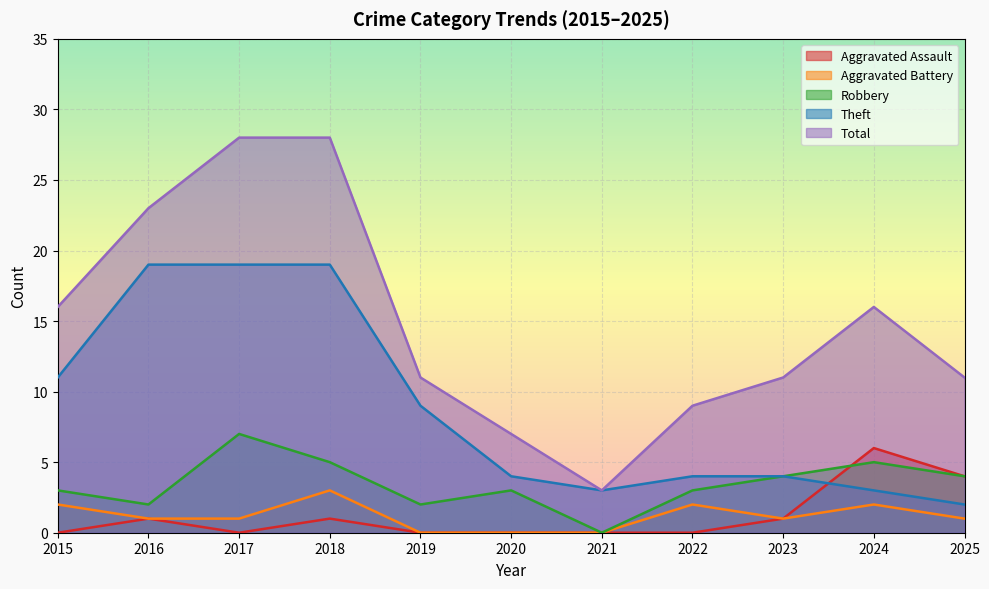

What is the maximum value shown in the chart?

28